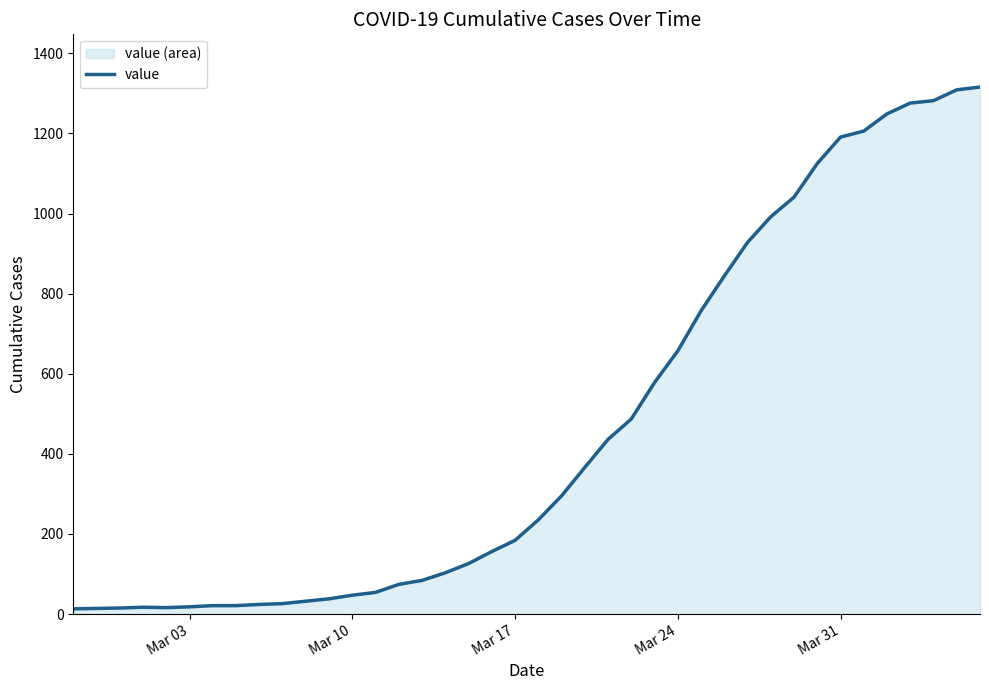

Is it true that the value at Mar 17 is 288?

False